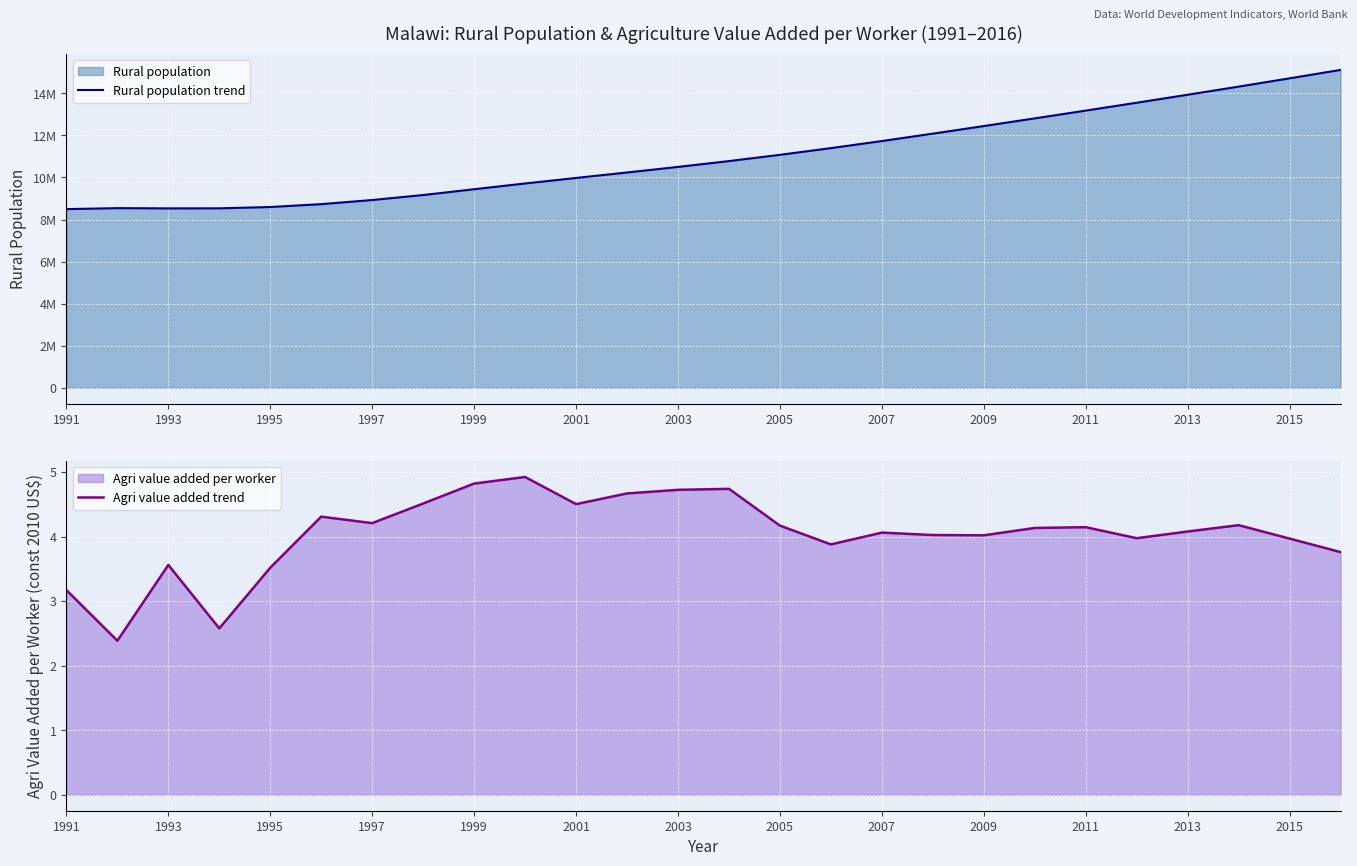

Is it true that Agri value added trend equals 2.9 at 1999?

False